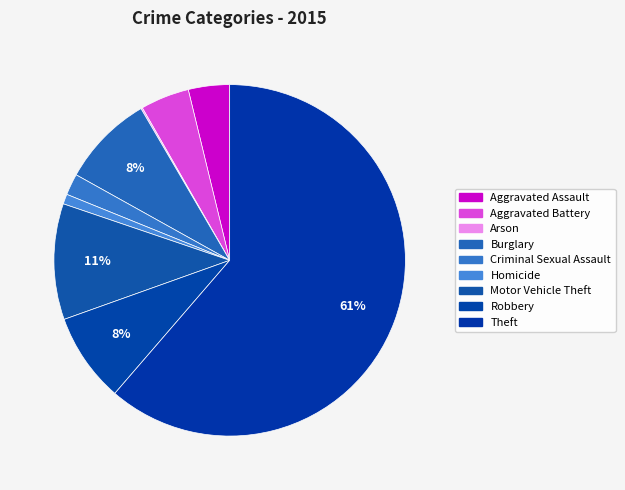

To the nearest percent, what is the difference between the Arson and Homicide slice percentages?

1%